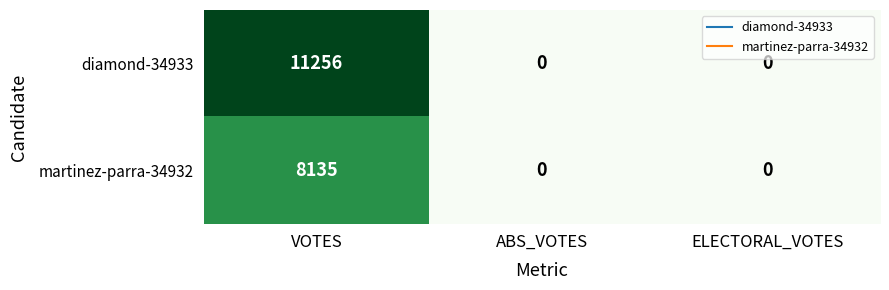

The value of diamond-34933 at ELECTORAL_VOTES is 0. True or false?

True